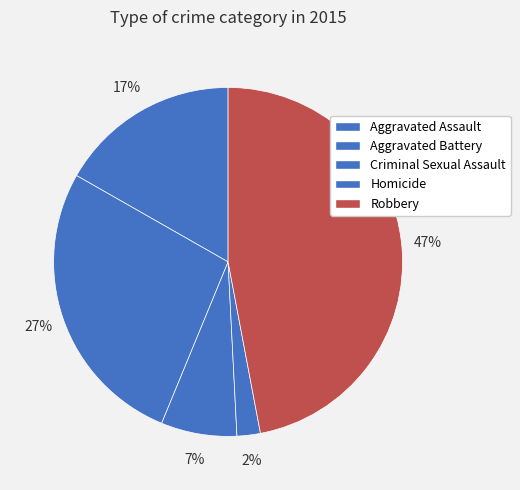

To the nearest percent, what is the combined percentage of Homicide and Aggravated Battery?

29%